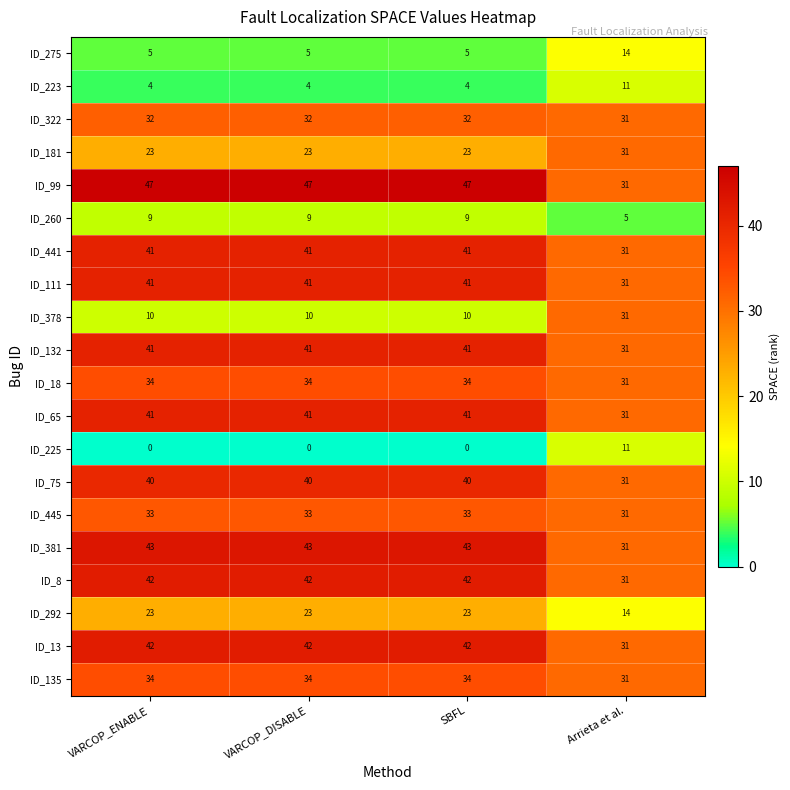

At how many categories does at least one series exceed 42?

3